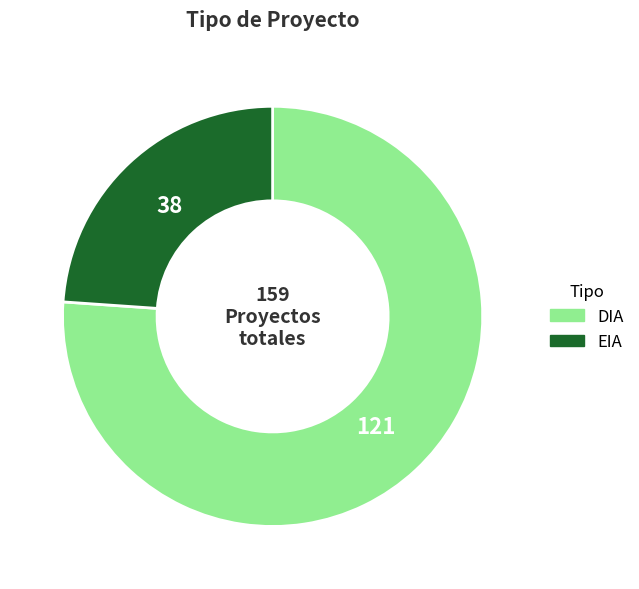

How many segments does this pie chart have?

2